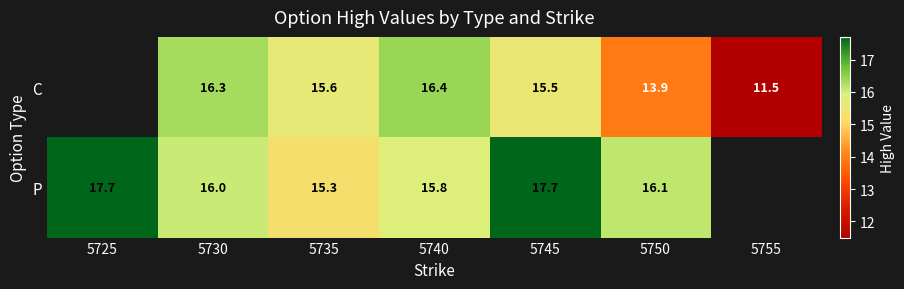

Is the value of P at 5730 greater than the value of C at 5730?

No